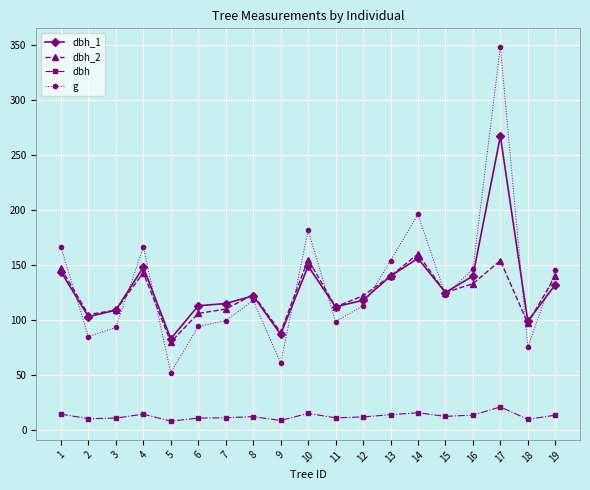

What is the minimum value for g?

52.2